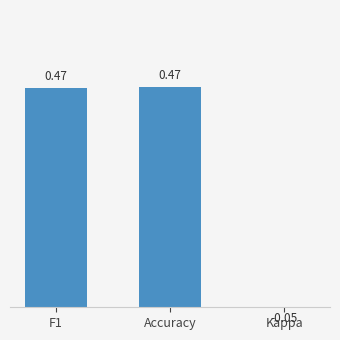

Rank the categories by value from highest to lowest.

Accuracy, F1, Kappa